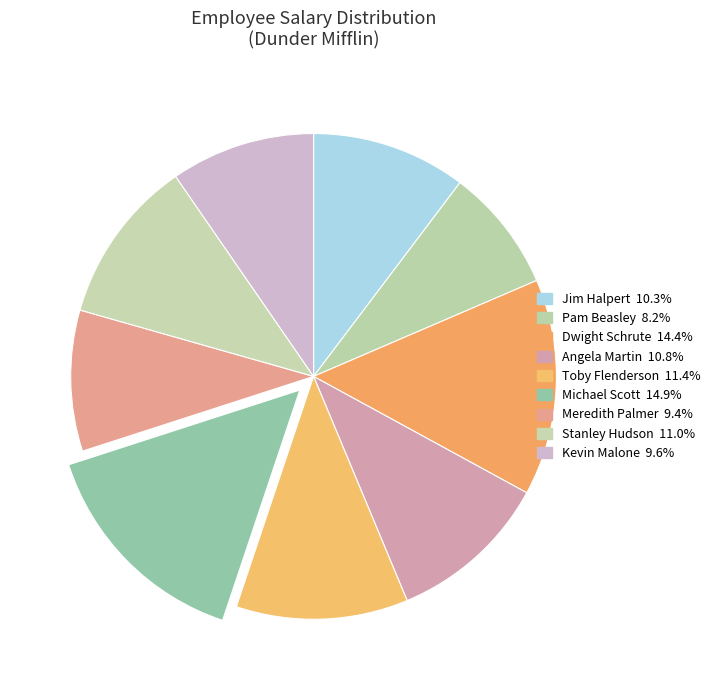

Count the number of slices in the pie.

9